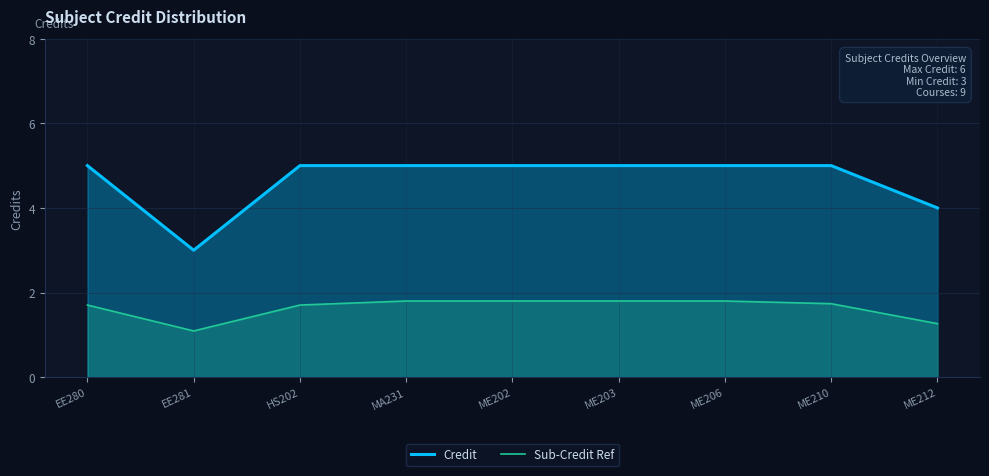

What is the smallest value displayed?

1.1